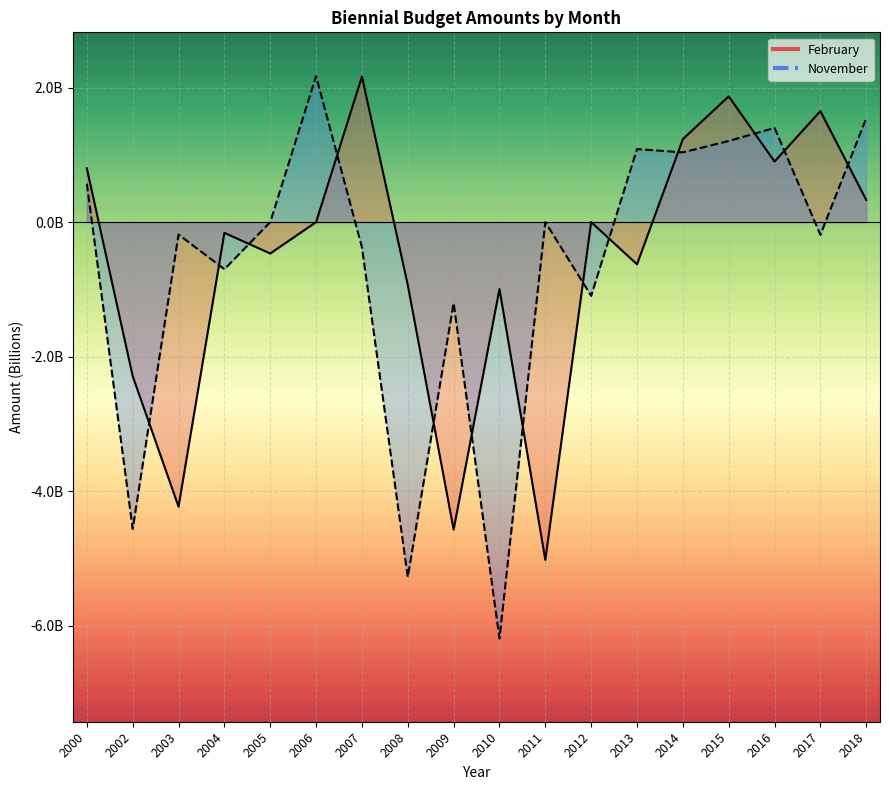

What is the sum of all values?

-10.3